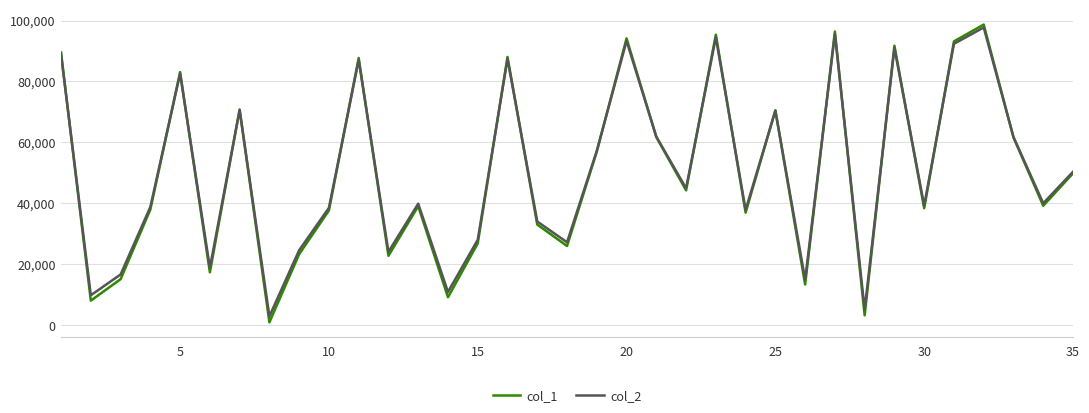

What is the minimum value shown in the chart?

985.0